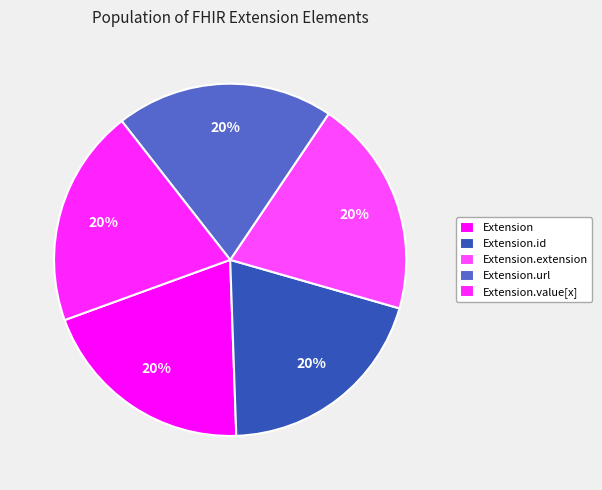

How many slices are in this pie chart?

5